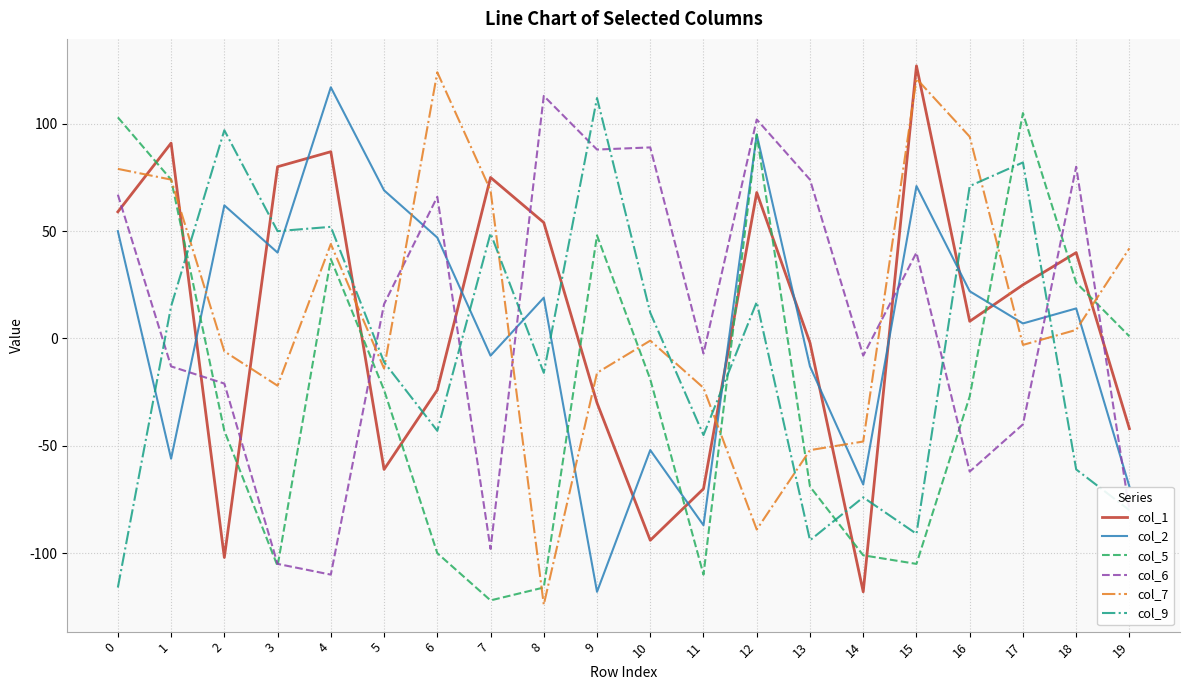

What are all the series names shown in the legend?

col_1, col_2, col_5, col_6, col_7, col_9